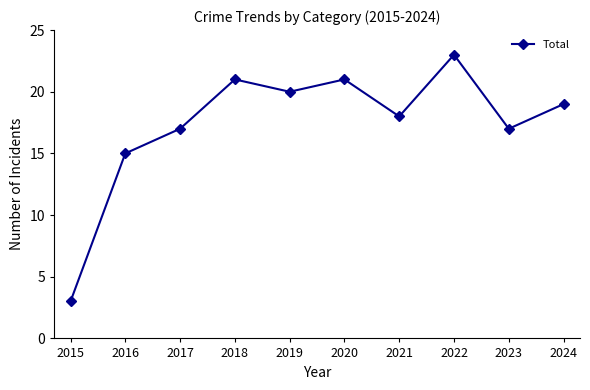

Which has a higher value, 2015 or 2018?

2018